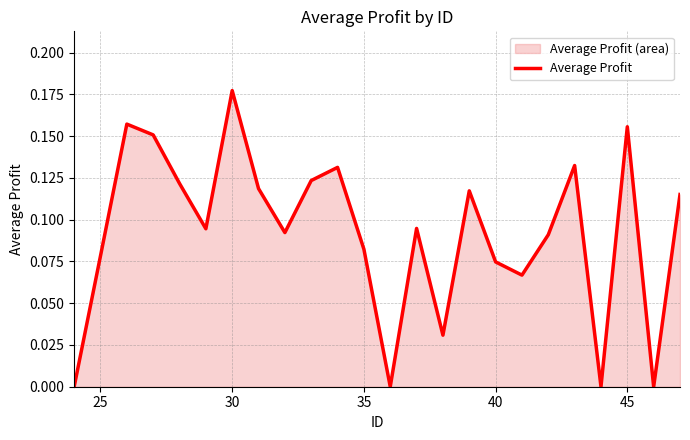

How many lines are shown in the chart?

1